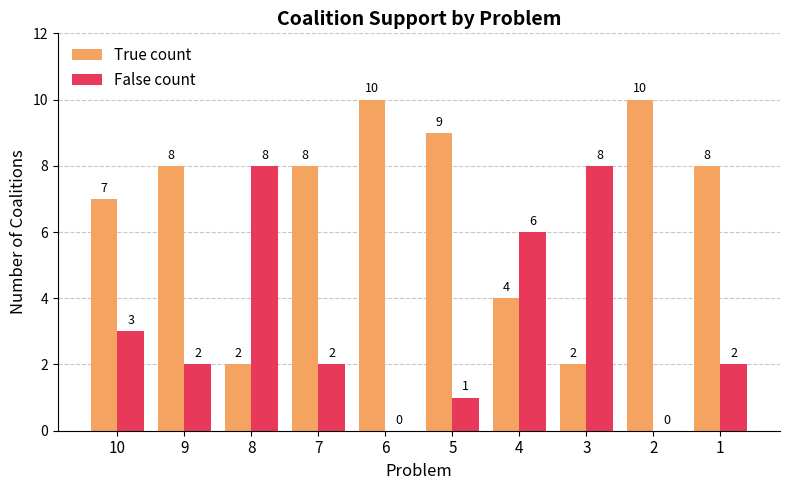

What is the sum of all False count values?

32